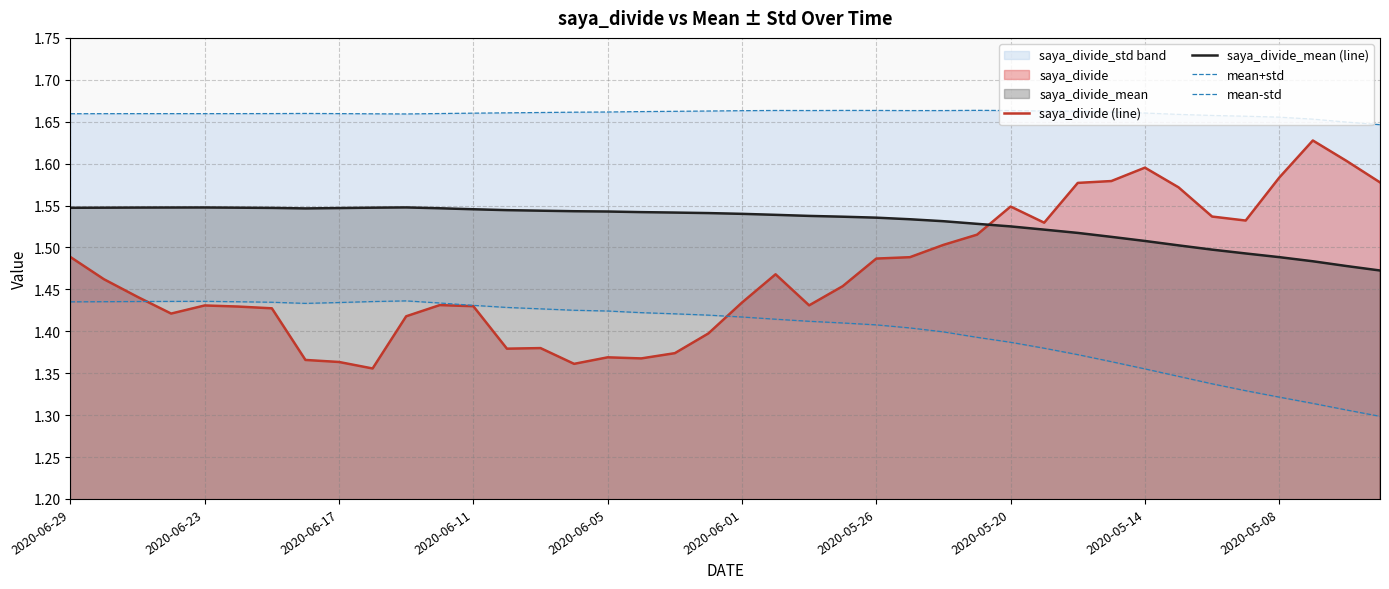

List the series in order of their overall mean, highest first.

mean+std, saya_divide_mean (line), saya_divide (line), mean-std